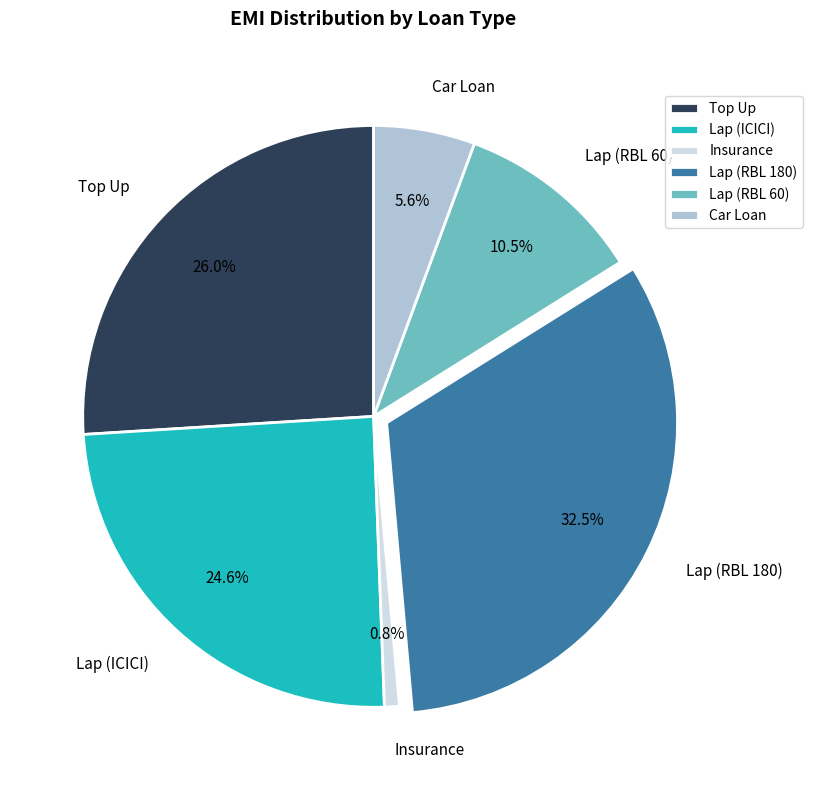

What percentage is the Car Loan slice, to the nearest percent?

6%